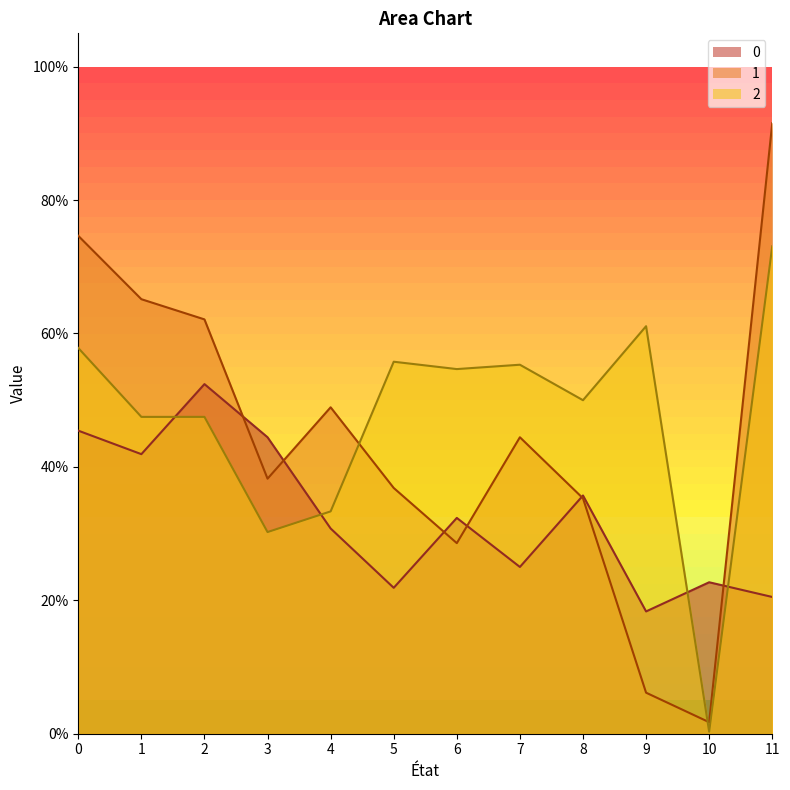

How many times do 2 and 1 cross each other?

2